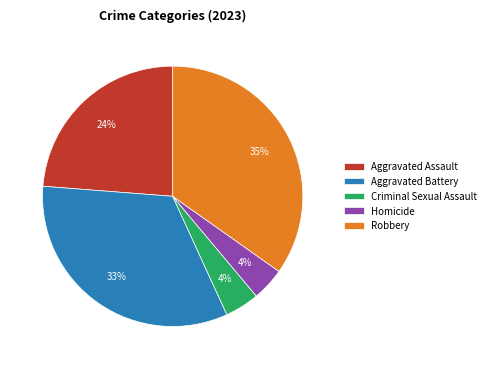

What percentage is the Homicide slice, to the nearest percent?

4%